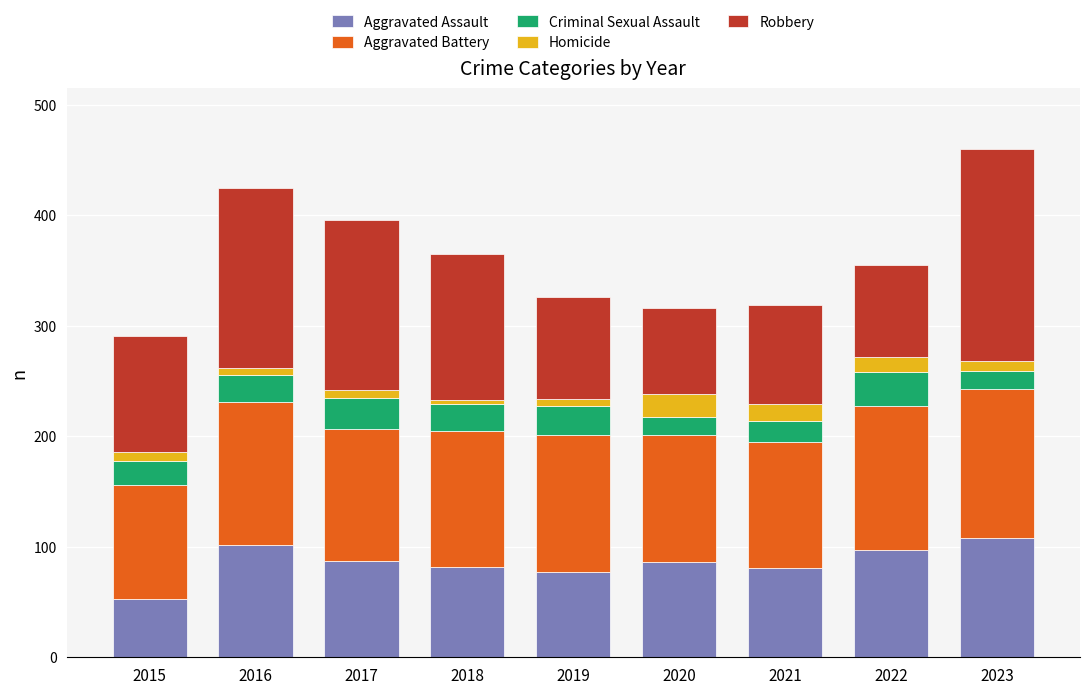

What is the maximum value for Aggravated Assault?

108